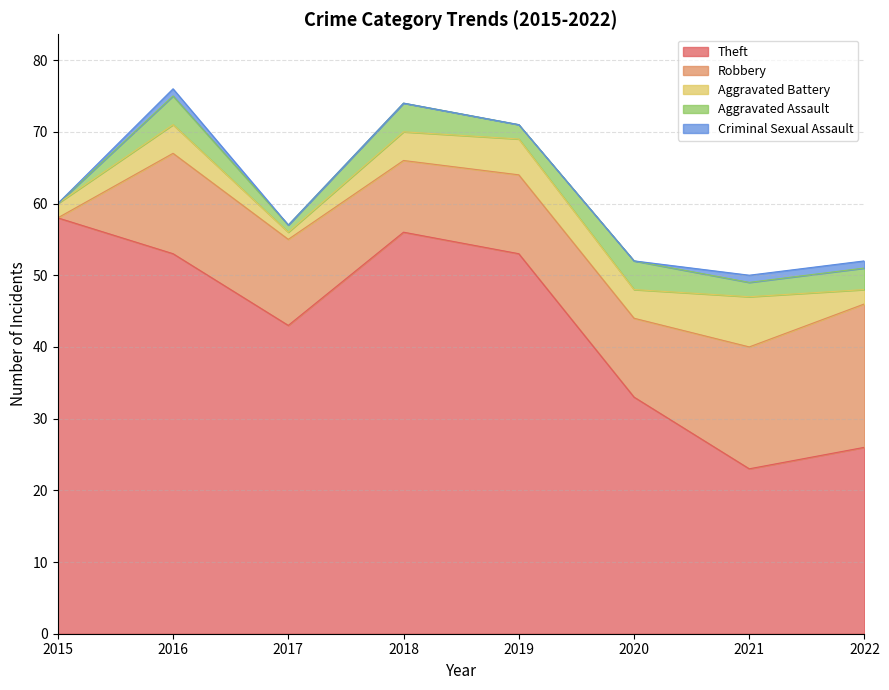

At which label is Criminal Sexual Assault closest to 0?

2015